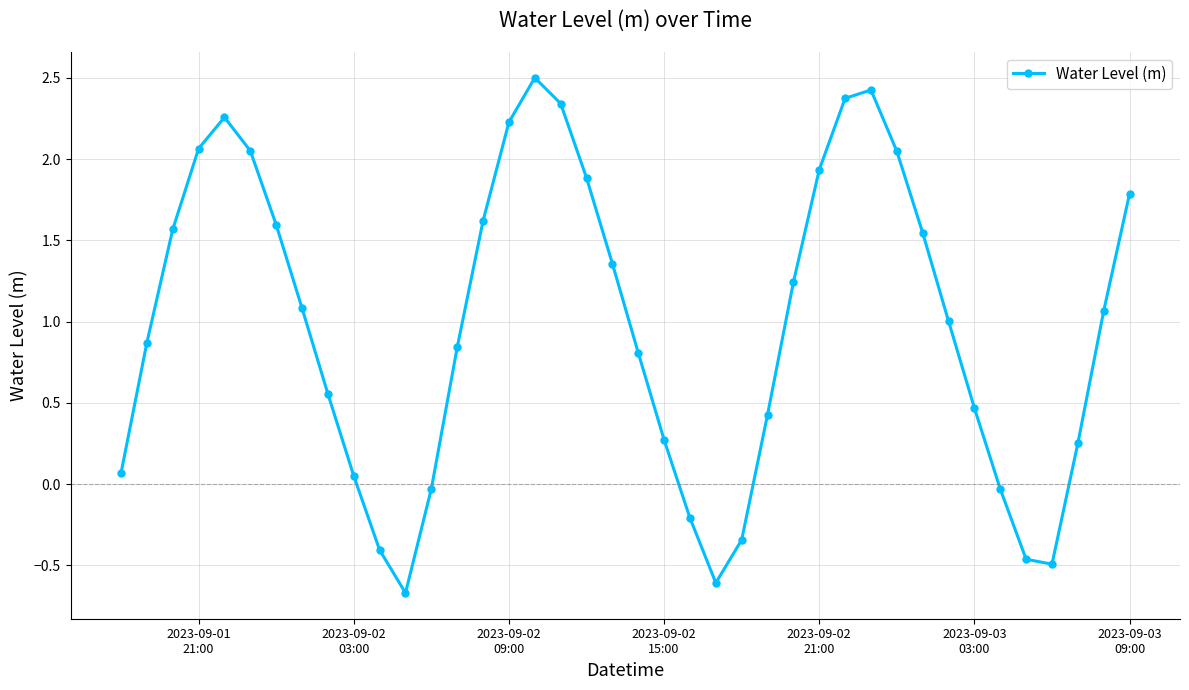

What is the value of the 30th point from the left?

2.4